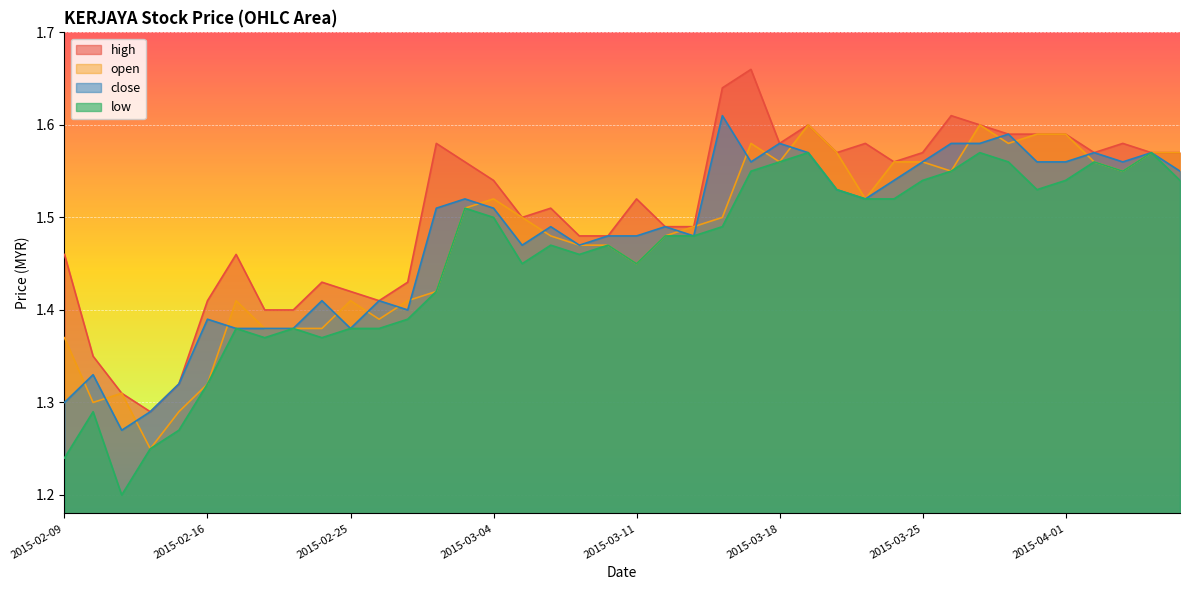

List the series in order of their peak value, highest first.

high, close, open, low